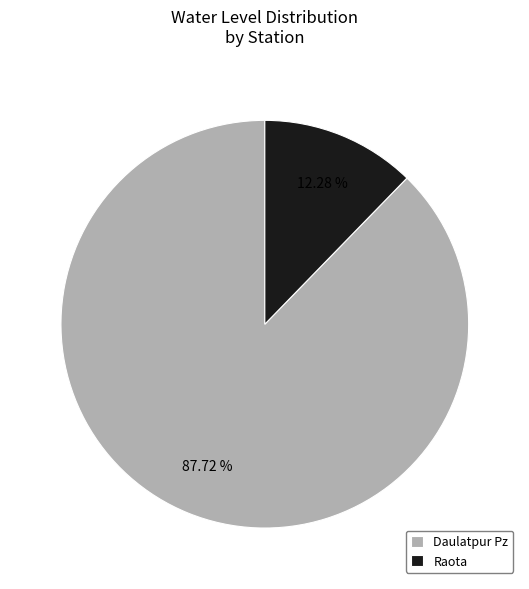

To the nearest percent, what is the difference between the Raota and Daulatpur Pz slice percentages?

75%